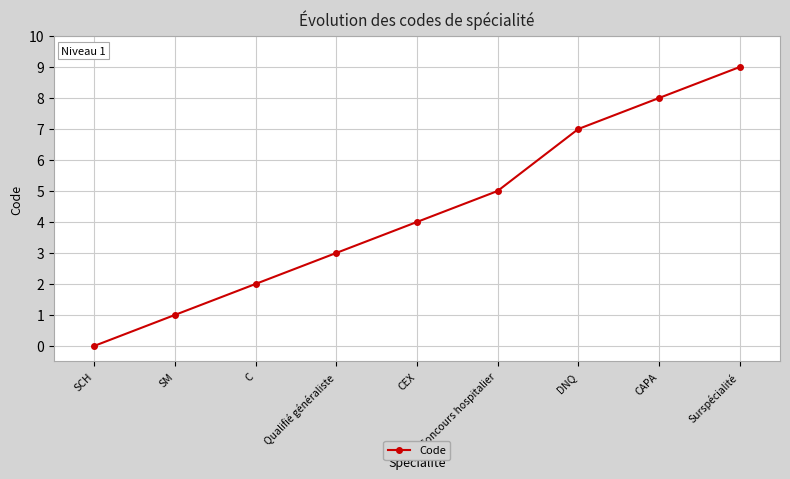

Reading left to right, list all the values displayed in this chart.

SCH=0	SM=1	C=2	Qualifié généraliste=3	CEX=4	Concours hospitalier=5	DNQ=7	CAPA=8	Surspécialité=9